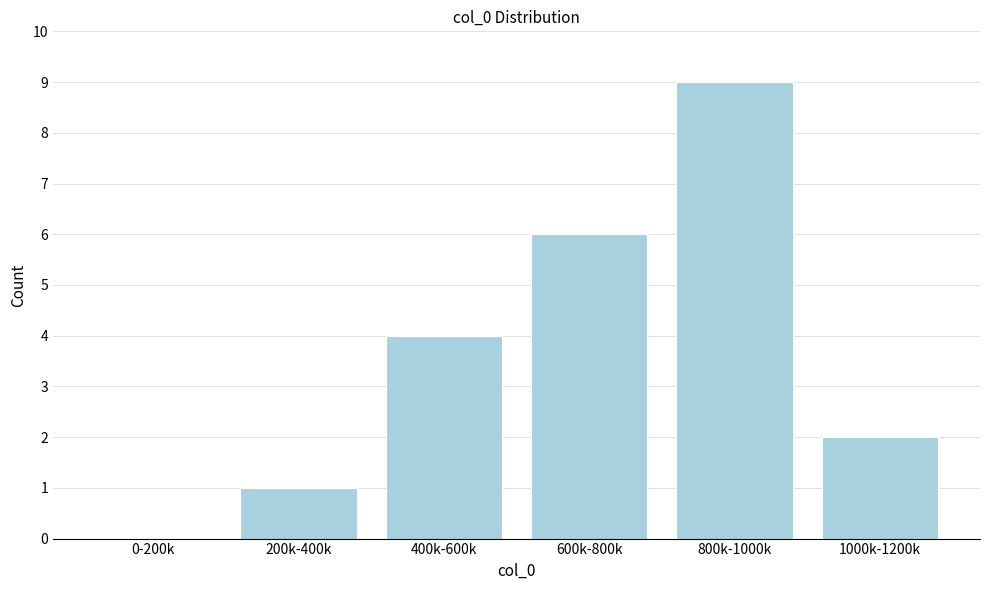

Reading right to left, extract all data points from this chart.

1000k-1200k=2	800k-1000k=9	600k-800k=6	400k-600k=4	200k-400k=1	0-200k=0